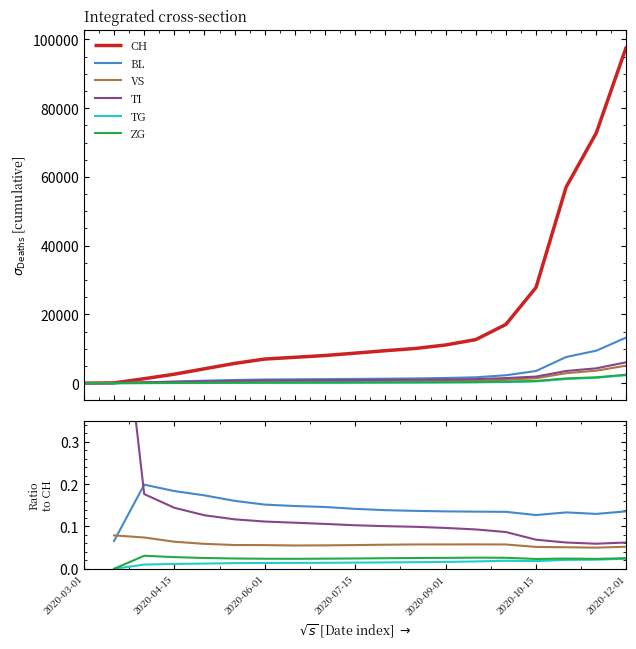

What are all the series names shown in the legend?

CH, BL, VS, TI, TG, ZG